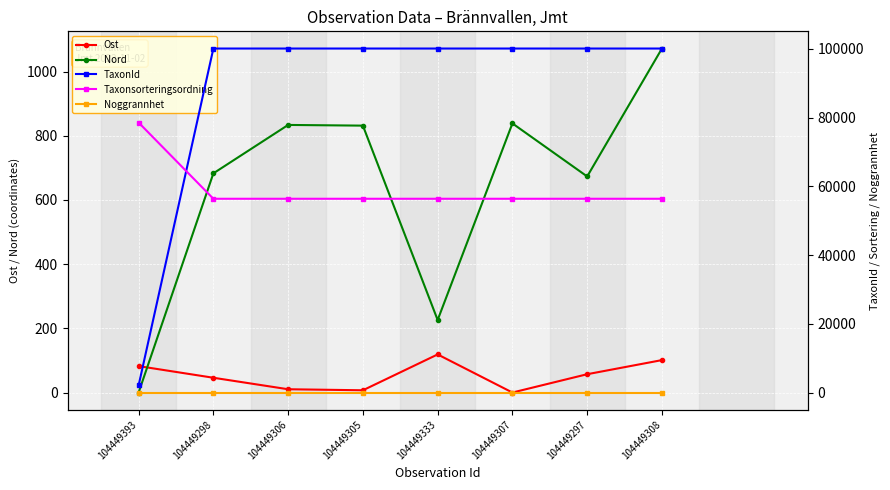

What are all the series names shown in the legend?

Ost, Nord, TaxonId, Taxonsorteringsordning, Noggrannhet